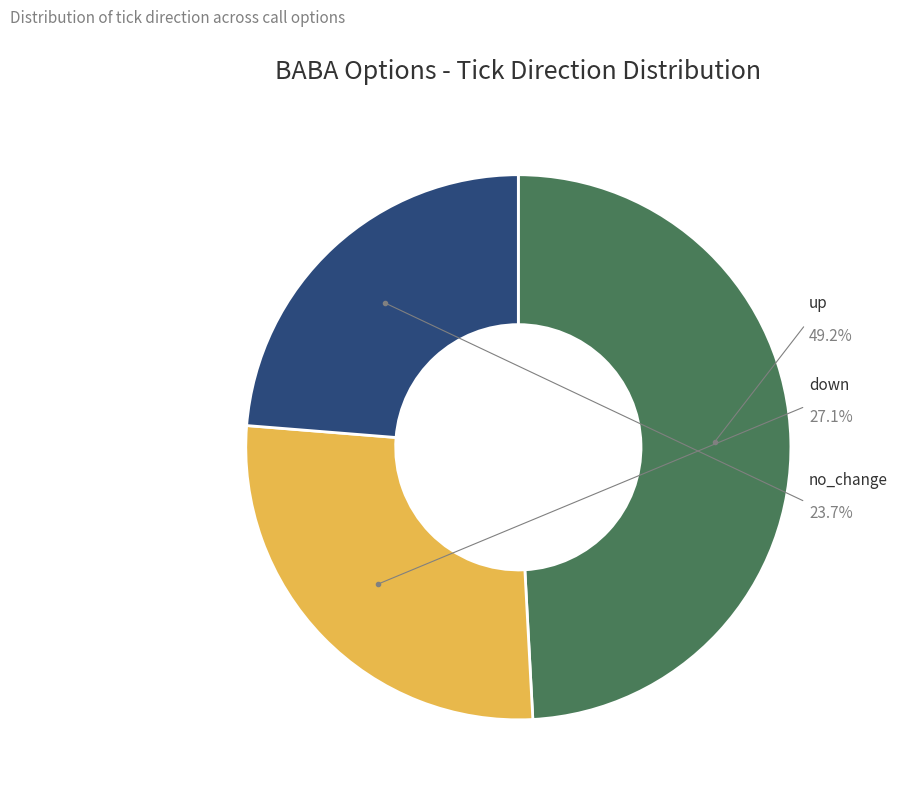

To the nearest percent, what percentage of the pie is no_change?

24%